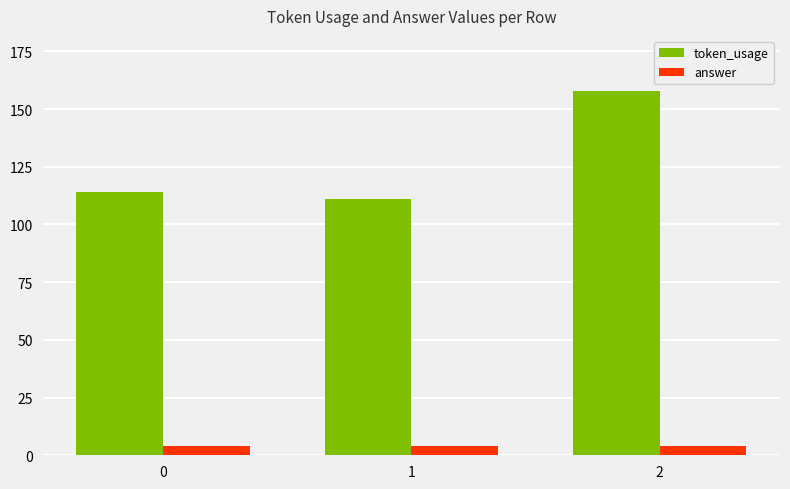

At how many categories does at least one series exceed 130?

1